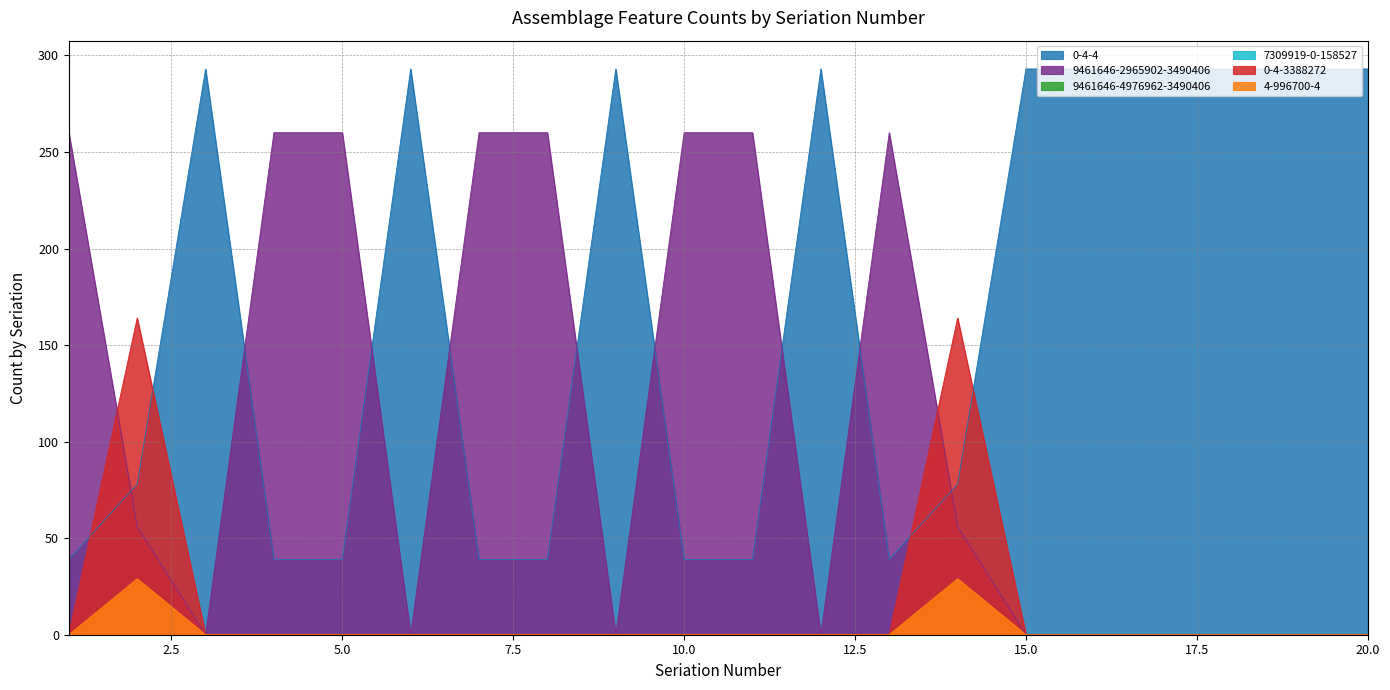

At which label does 0-4-4 reach its minimum?

1